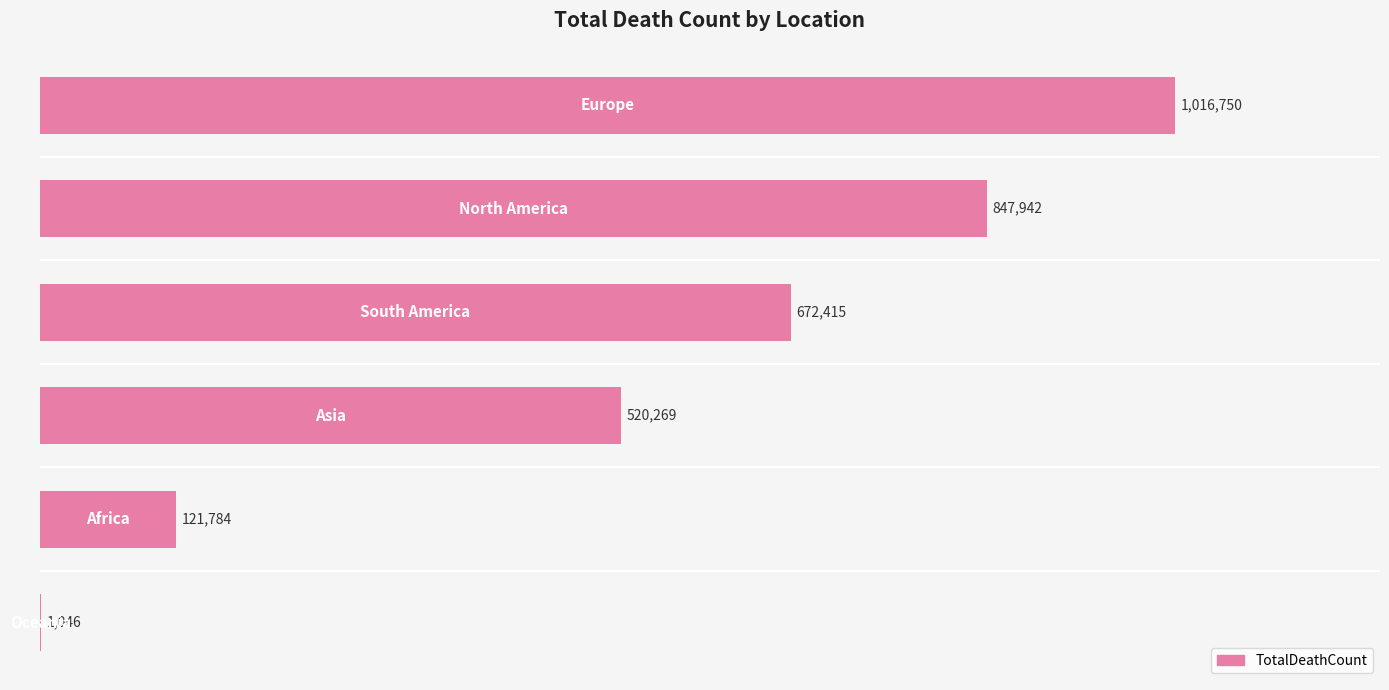

What is the difference between the maximum and second lowest values?

894966